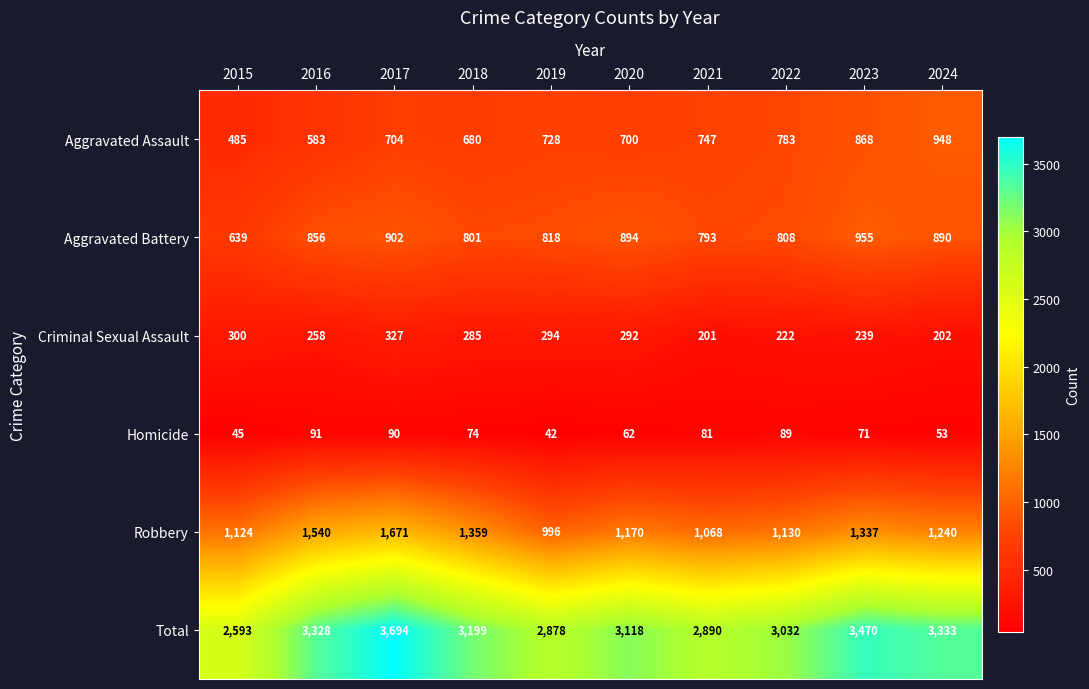

Which series has the largest total across all categories?

Total